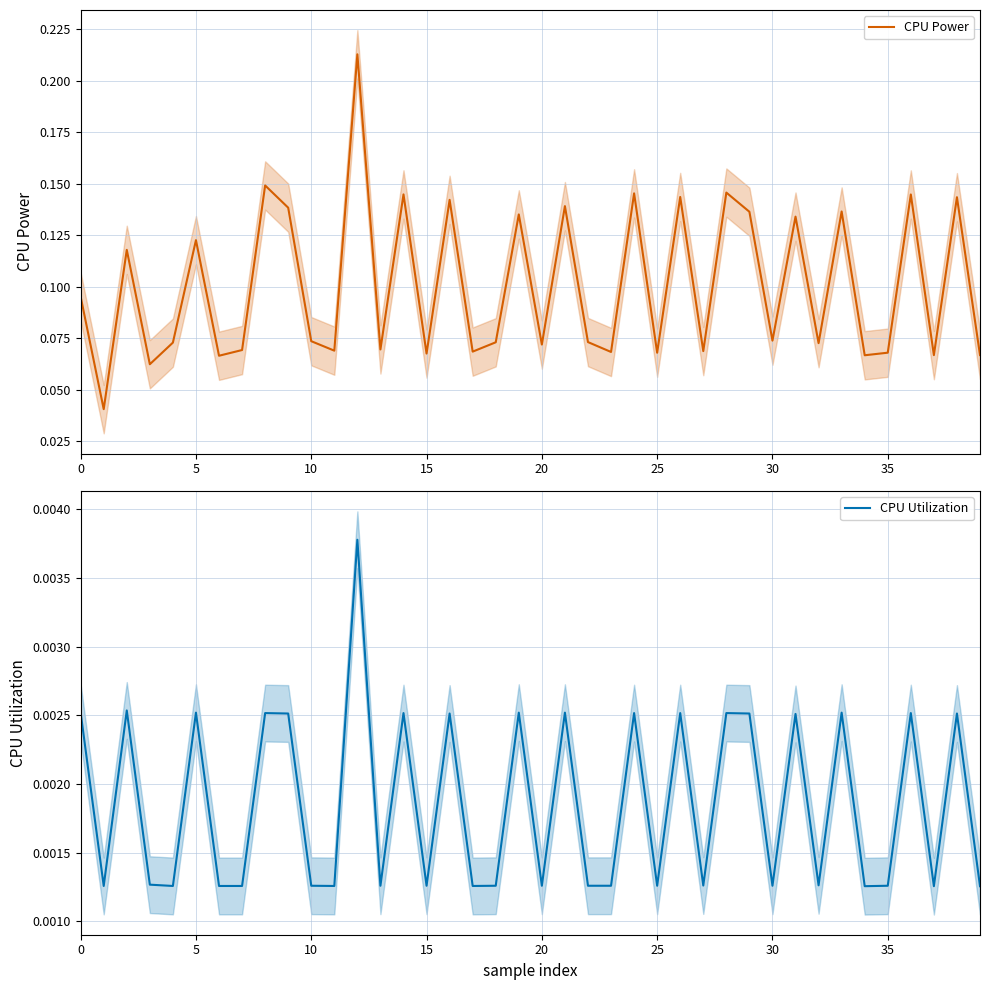

List the series in order of their overall mean, highest first.

CPU Power, CPU Utilization